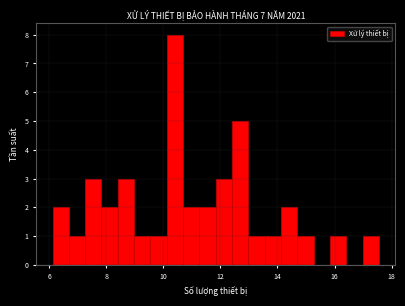

Read against the x-axis, roughly where is the centre of the tallest bar?

10.4